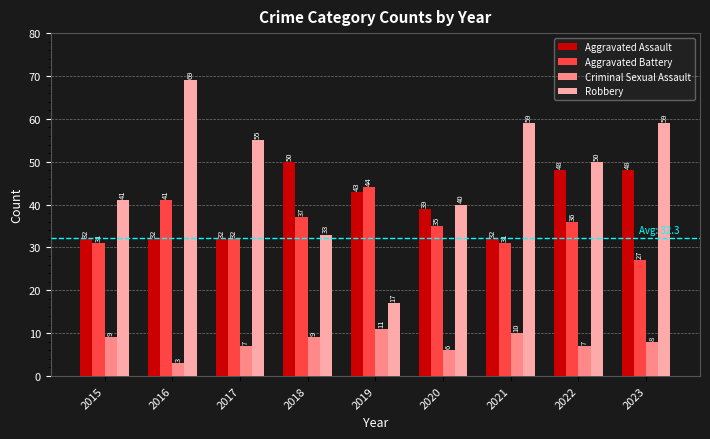

Where is Robbery nearest to the value 43?

2015